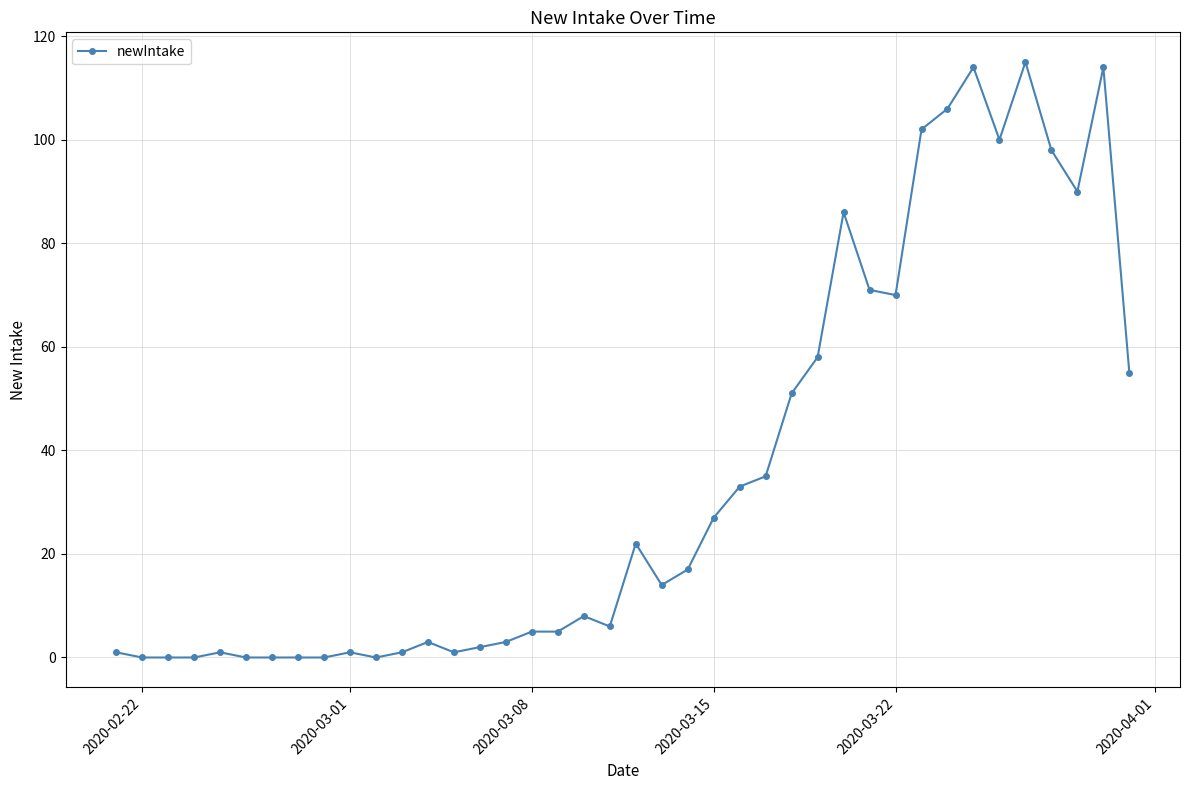

True or false: the data has more than 2 interior local peaks.

True